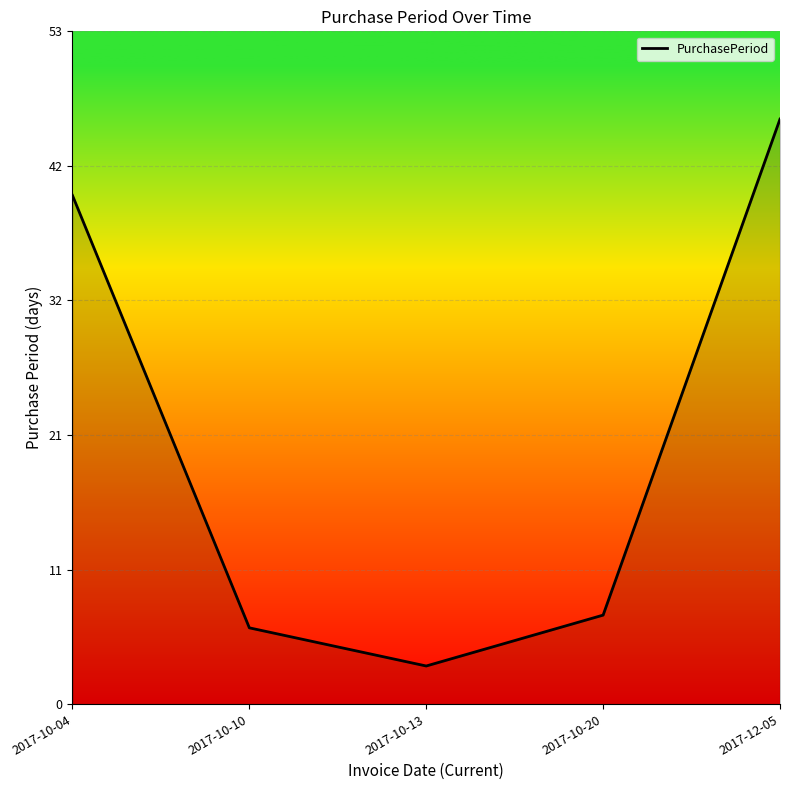

Does the chart have visible grid lines?

Yes